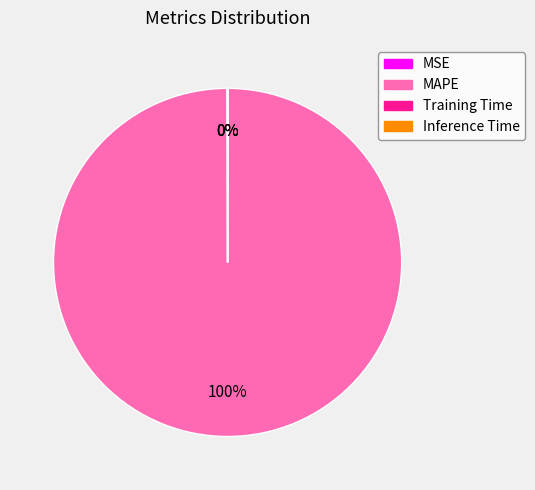

True or false: MAPE accounts for 100% of the total.

True